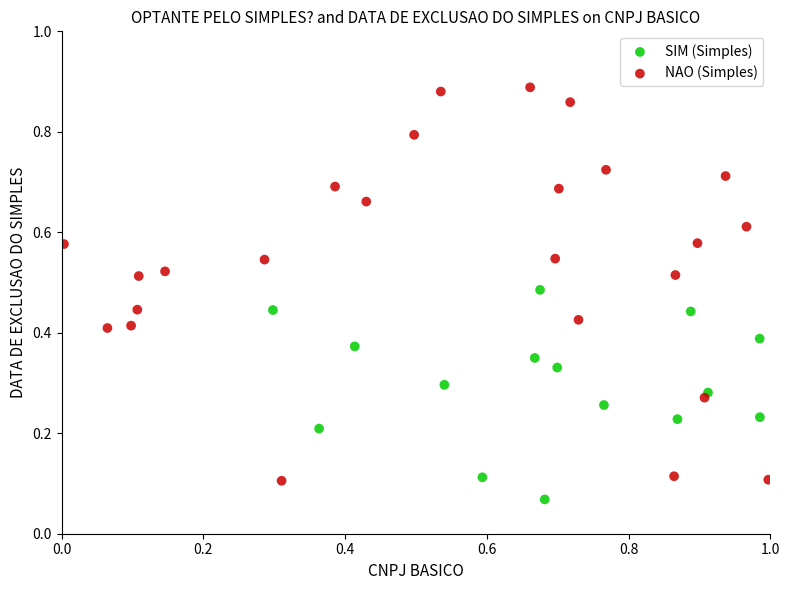

Which series has the largest Y range (max minus min)?

NAO (Simples)